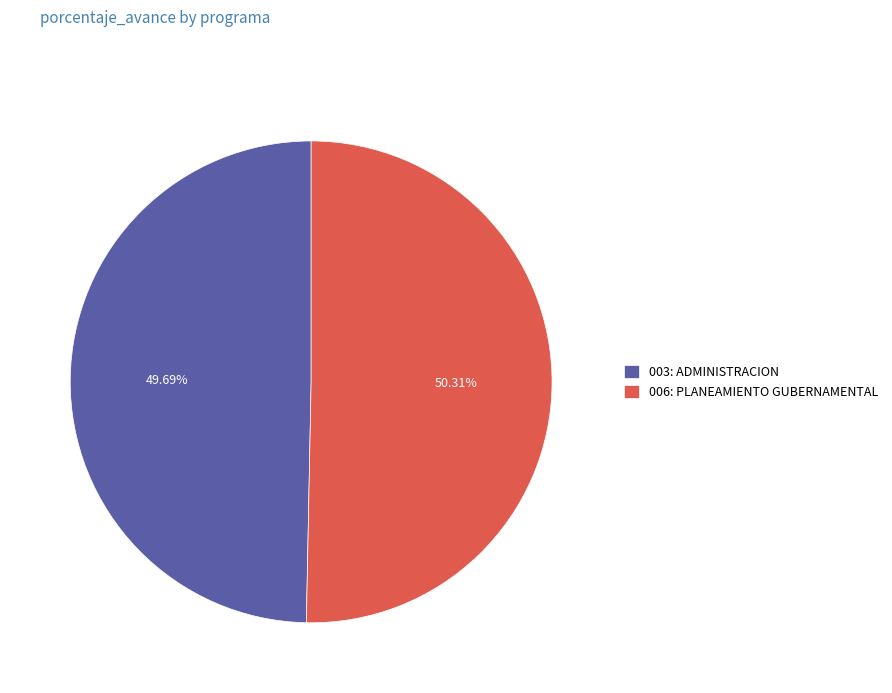

To the nearest percent, what portion does 006: PLANEAMIENTO GUBERNAMENTAL represent?

50%